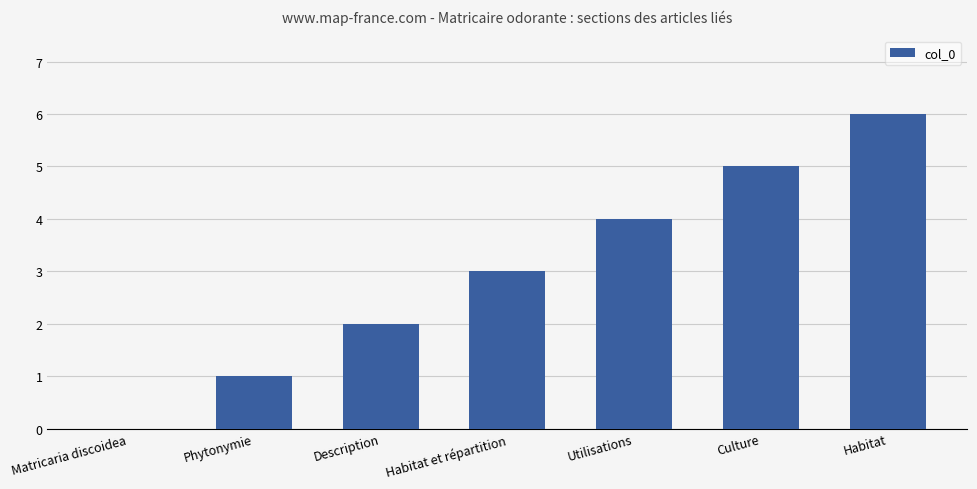

Which label corresponds to the largest value in the chart?

Habitat